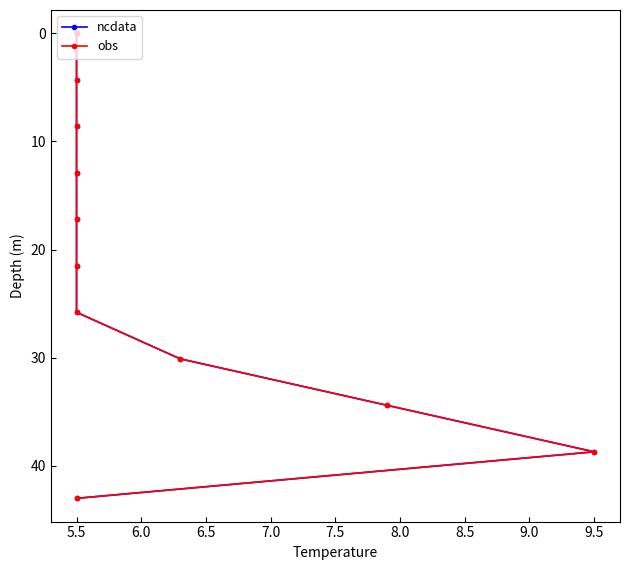

What is the sum of the obs values at 8.5 and 9.5?

68.8